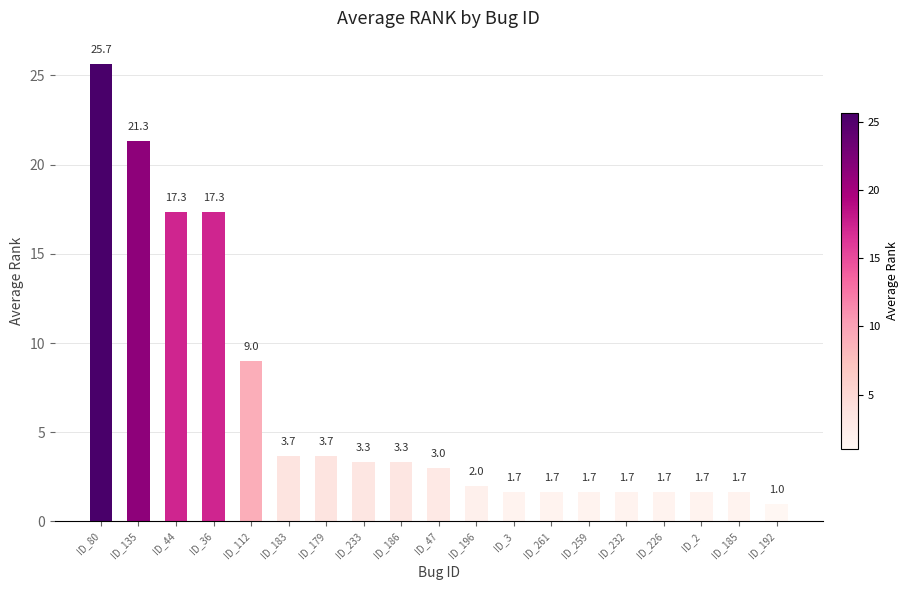

What is the ratio of the value at ID_2 to the value at ID_183?

0.5